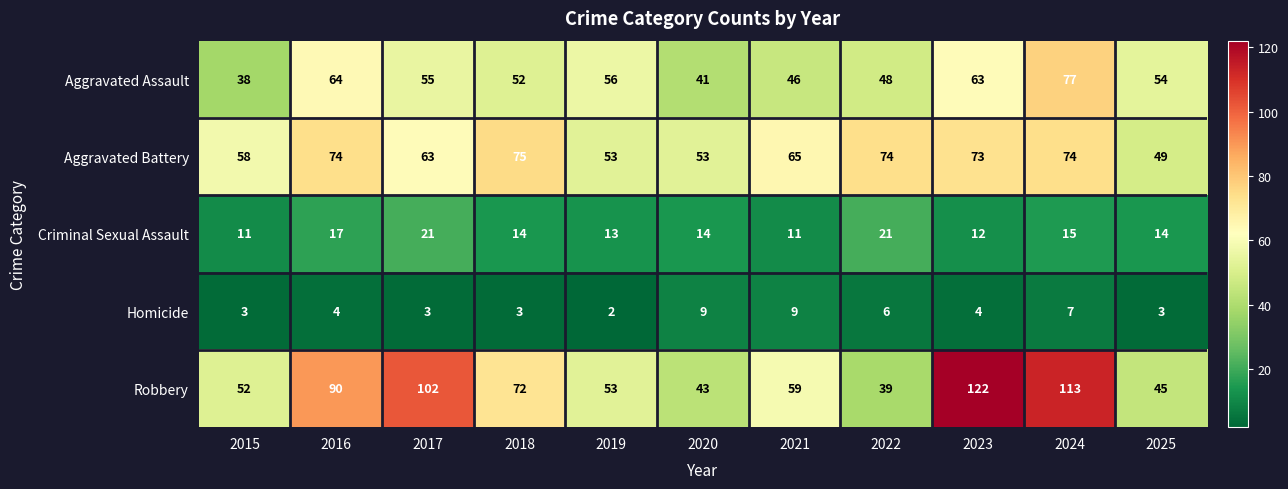

Rank the series by their maximum value, from lowest to highest.

Homicide, Criminal Sexual Assault, Aggravated Battery, Aggravated Assault, Robbery